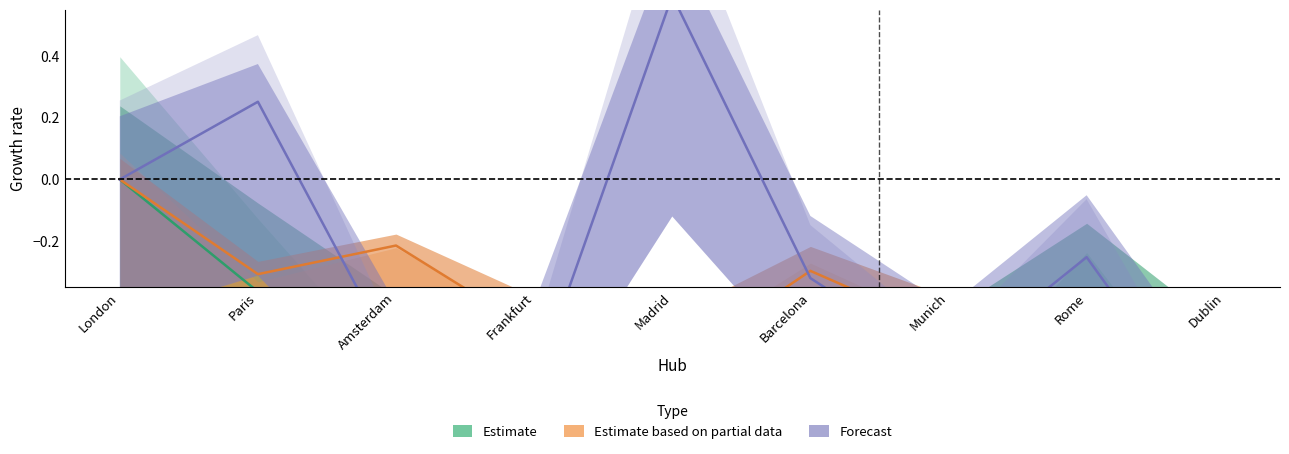

How many positive values does the Forecast series have?

2